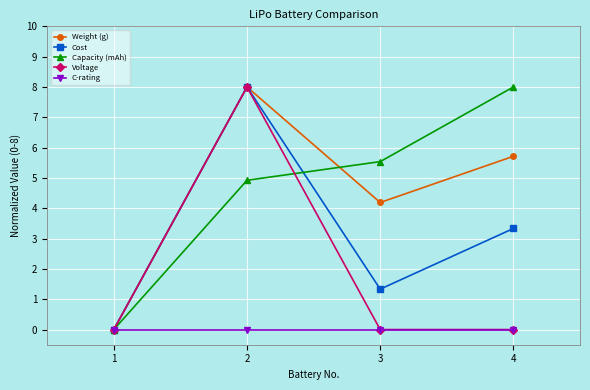

At which category is the sum across all series the highest?

2